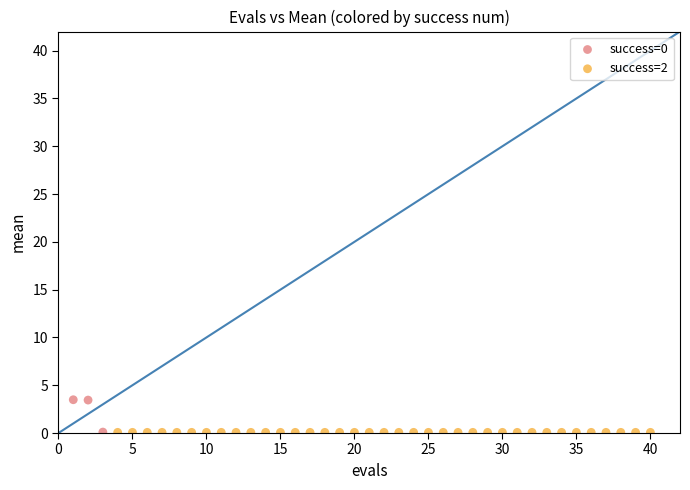

Which series contains the highest Y value?

success=0